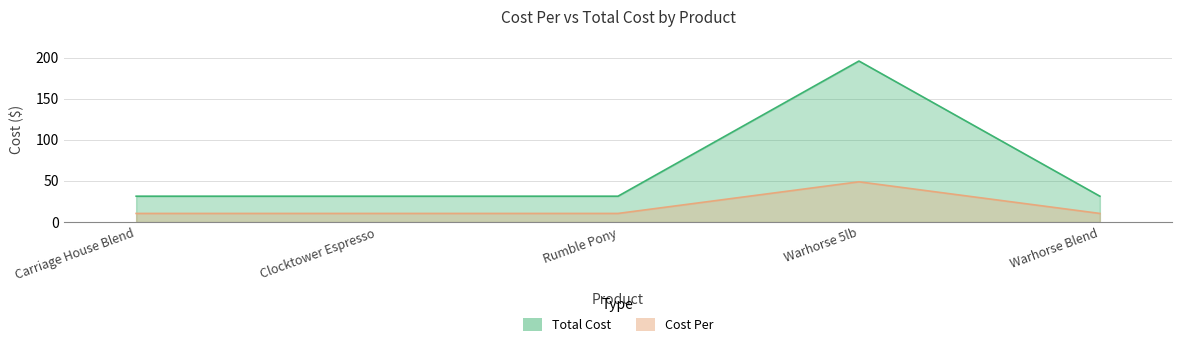

Which series has the largest total across all categories?

Cost Per